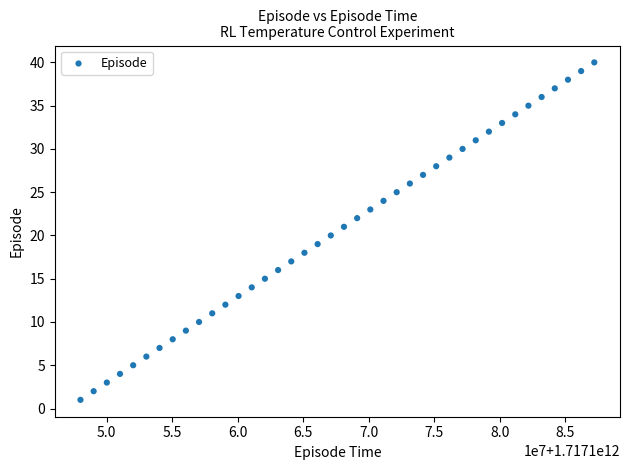

What is the range of Y values (max minus min)?

39